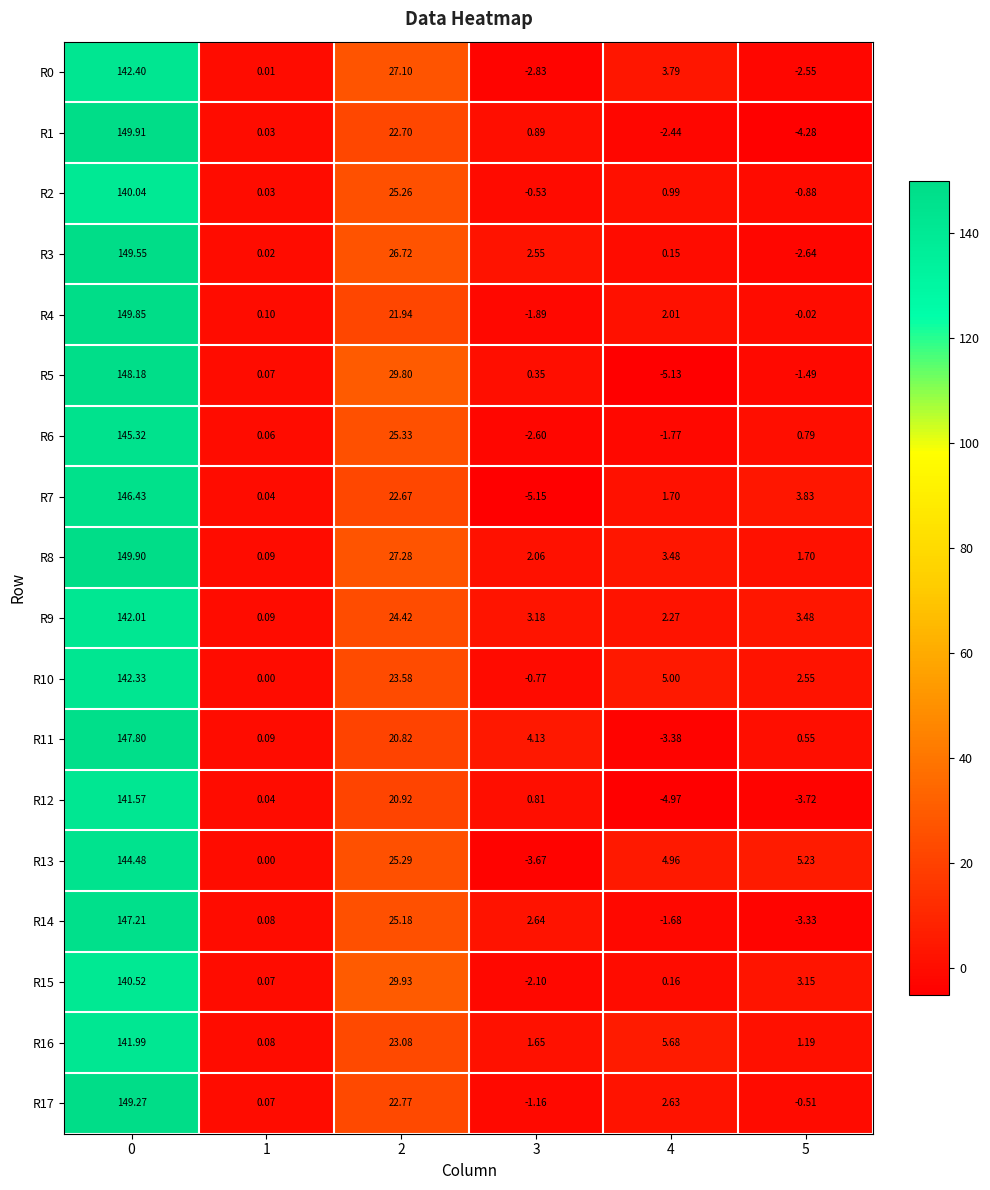

Is the value of R16 at 3 greater than the value of R9 at 3?

No